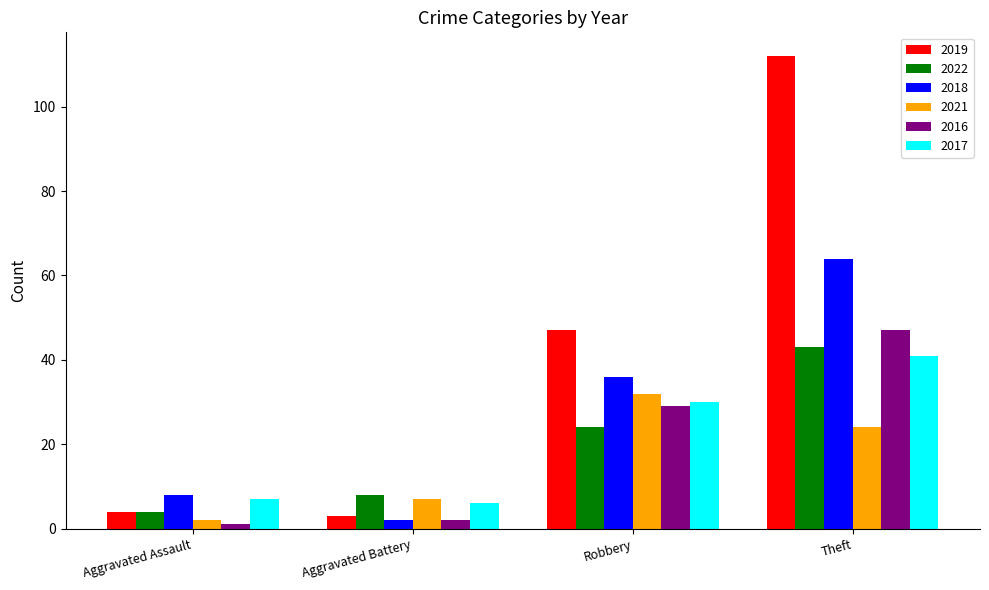

What is the average value of the 2016 series?

20